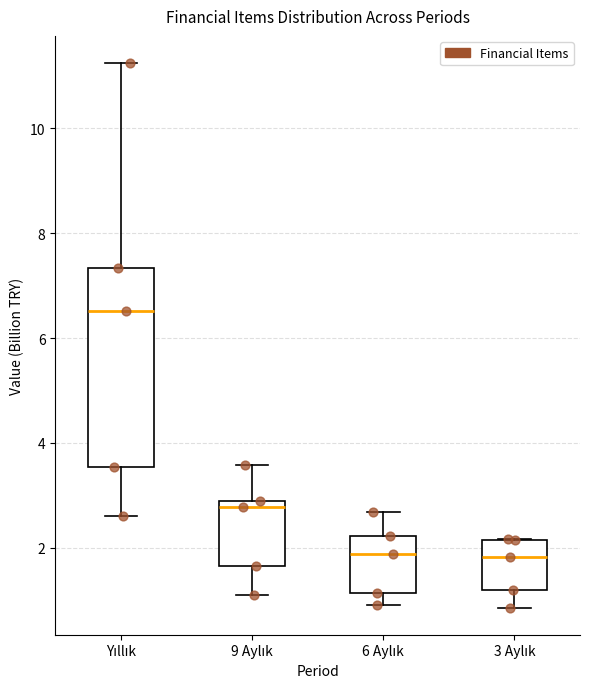

Where is the upper edge of the box for 6 Aylık on the y-axis? The values are not printed on the chart, so give them approximately, as read against the axis.

2.2